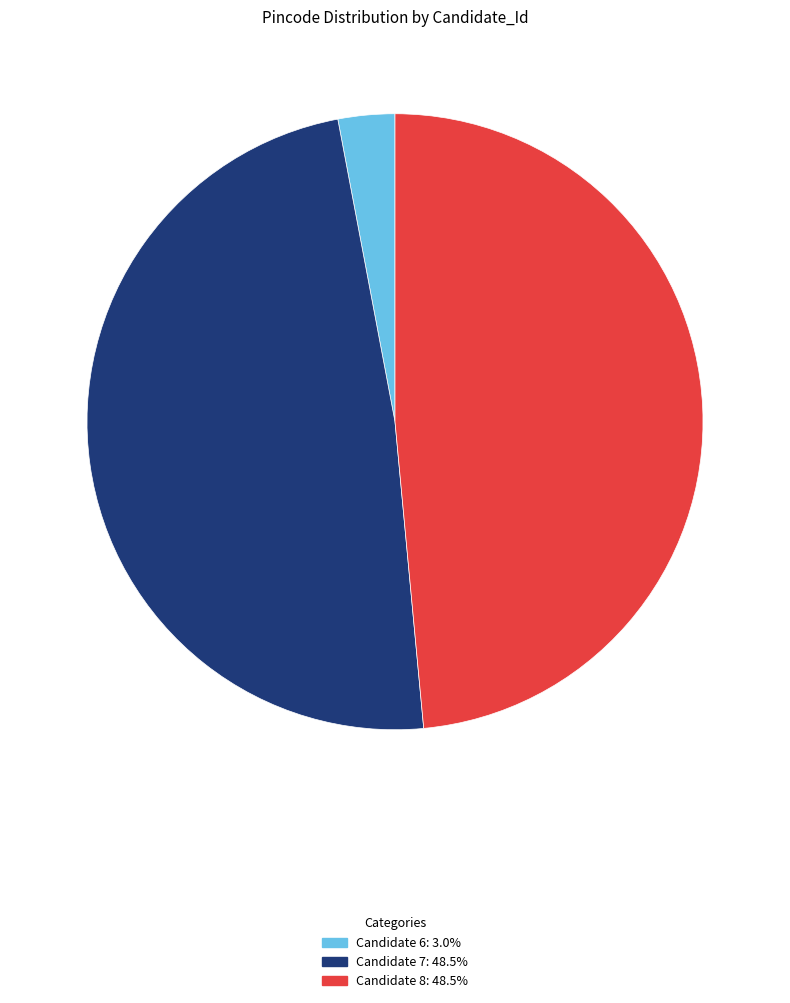

Approximately how many times larger is the value at Candidate 8: 48.5% compared to Candidate 6: 3.0%?

16.3